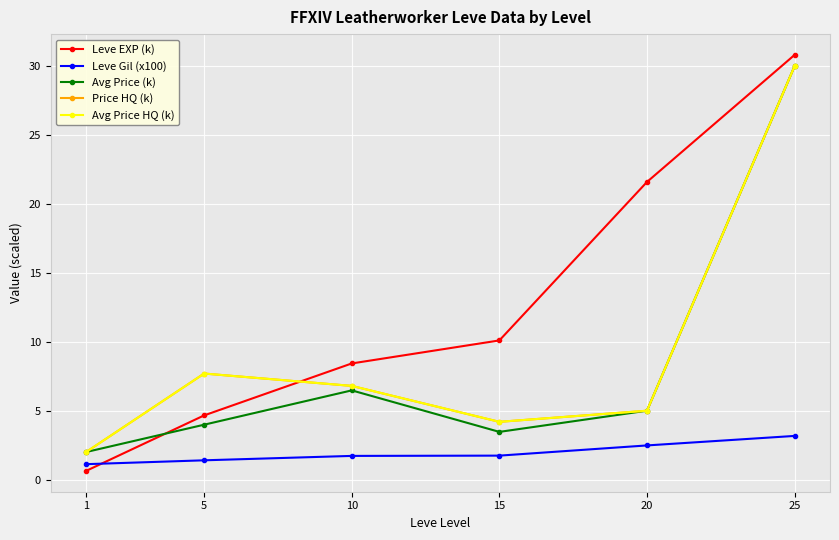

How many interior local peaks does the Avg Price HQ (k) series have?

1